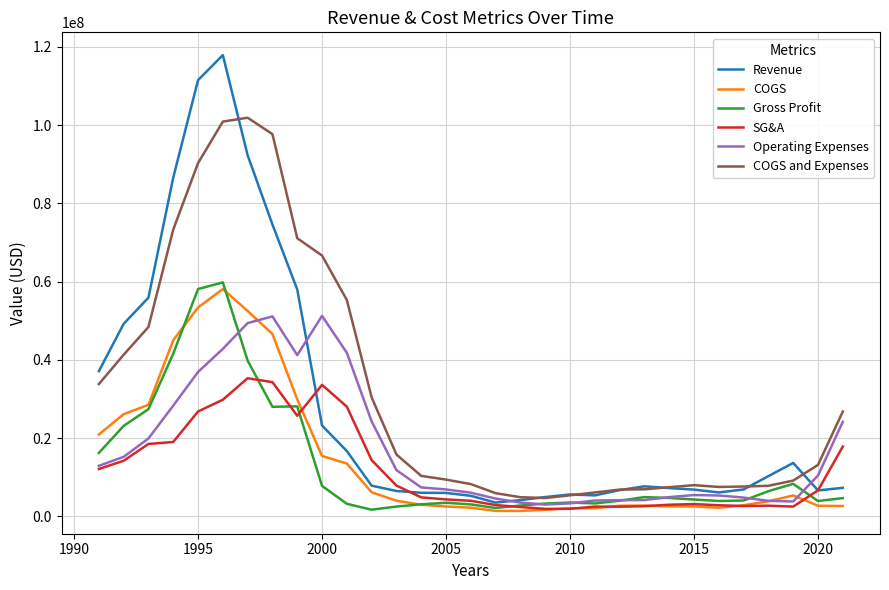

What is the lowest value of the Revenue series?

3510000